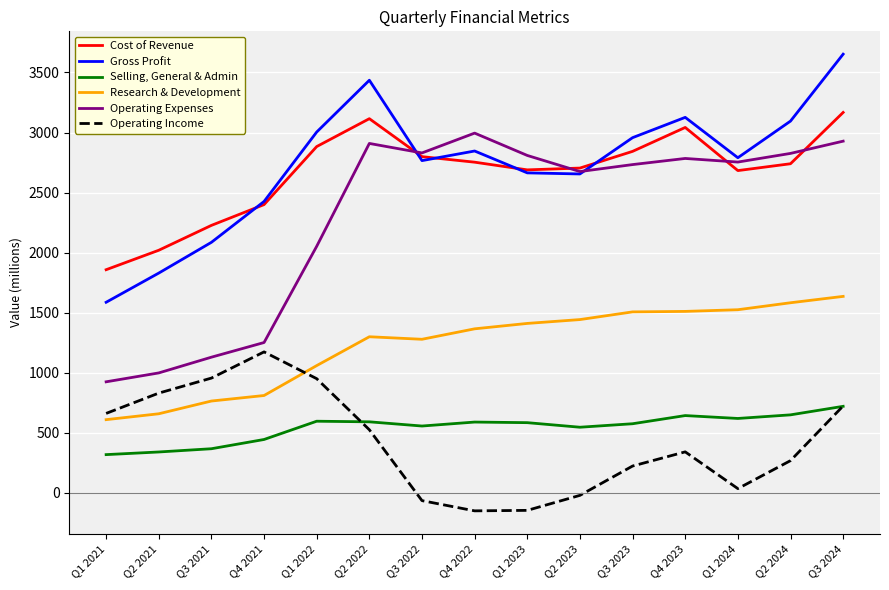

What is the smallest value displayed?

-149